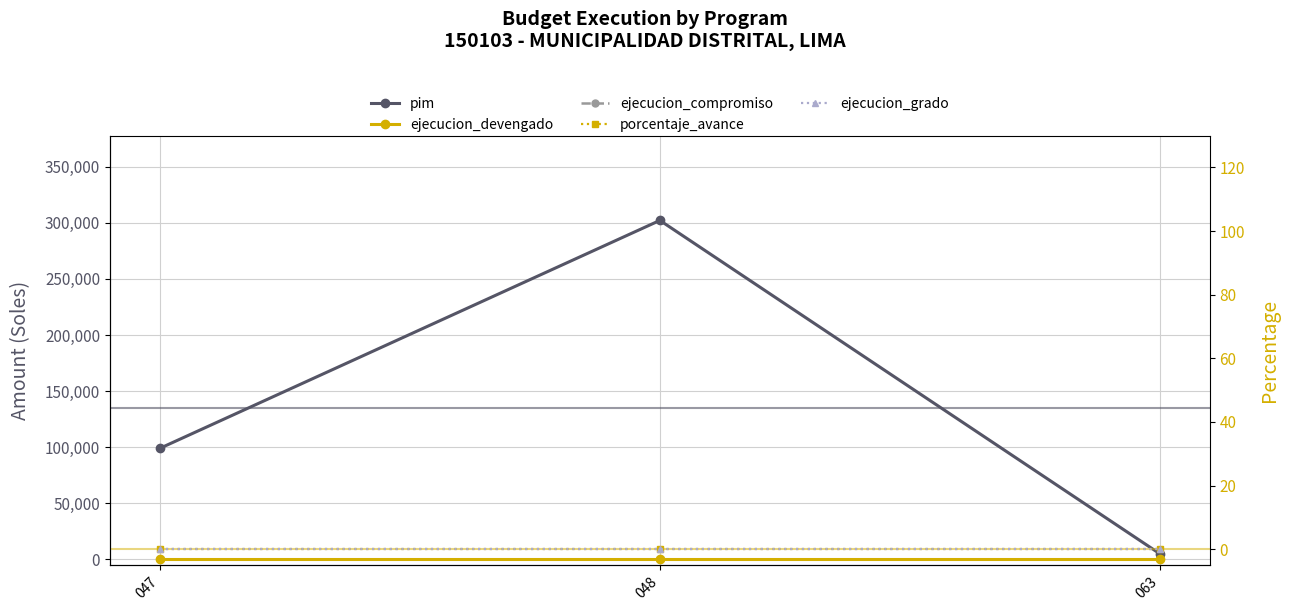

How many values in the pim series are below 99000?

1